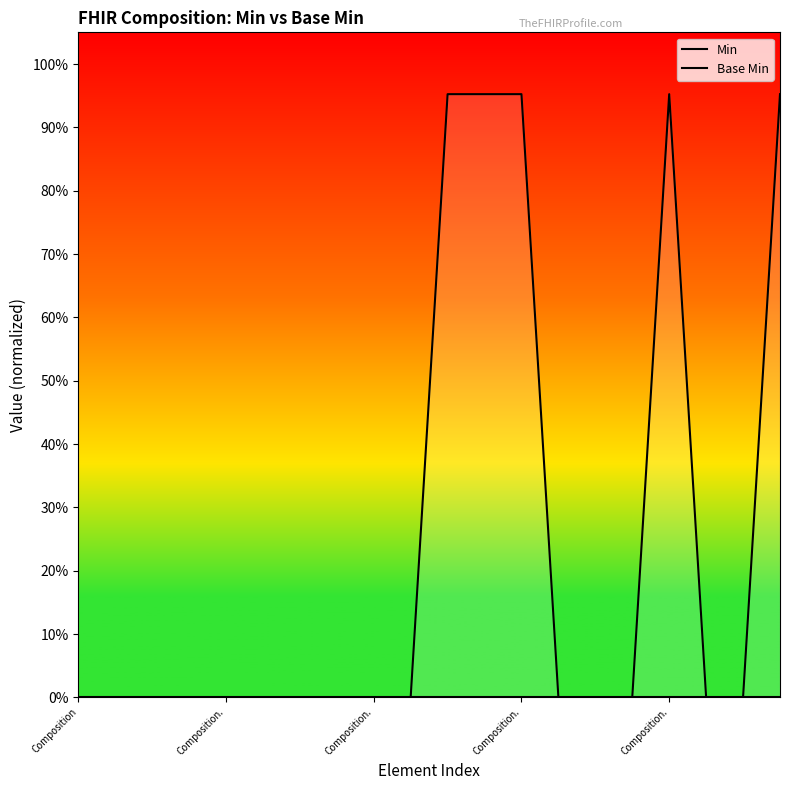

Which series has the largest total across all categories?

Min